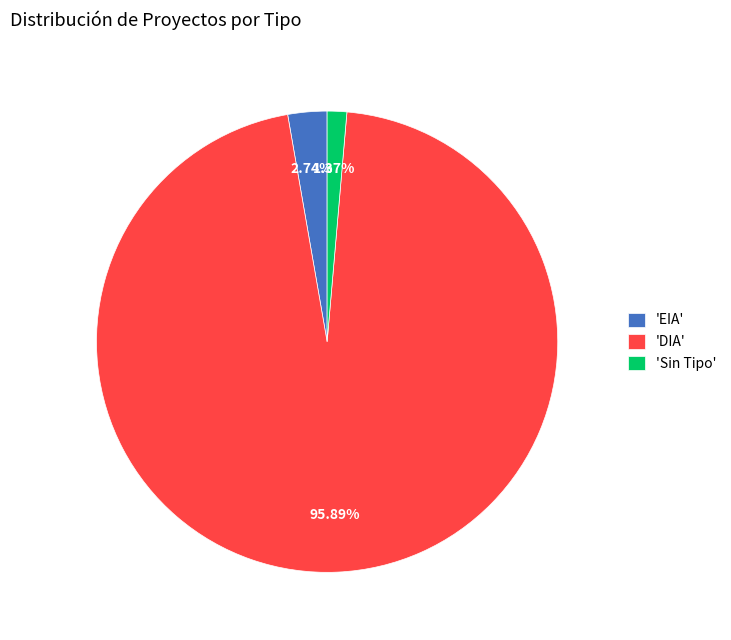

Between 'EIA' and 'Sin Tipo', which is larger?

'EIA'